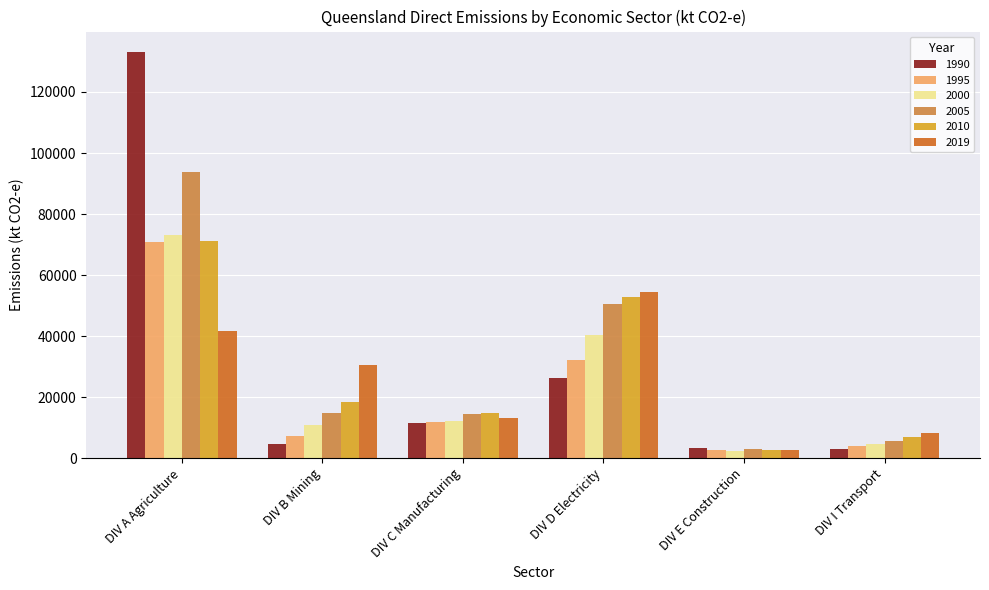

What is the spread (max minus min) of values at DIV I Transport?

5177.8